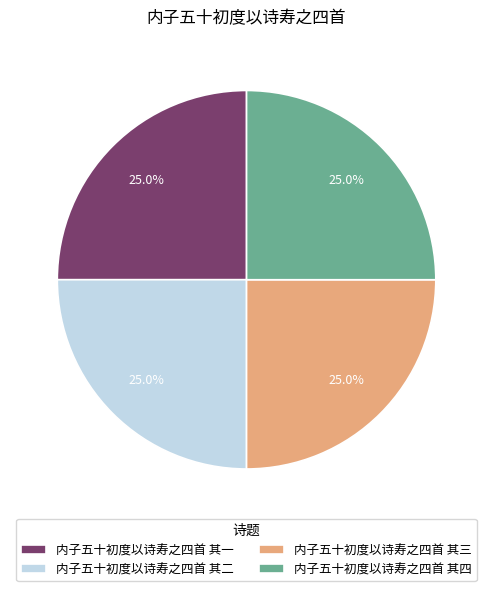

How much of the chart is everything except 内子五十初度以诗寿之四首 其二?

75.0%